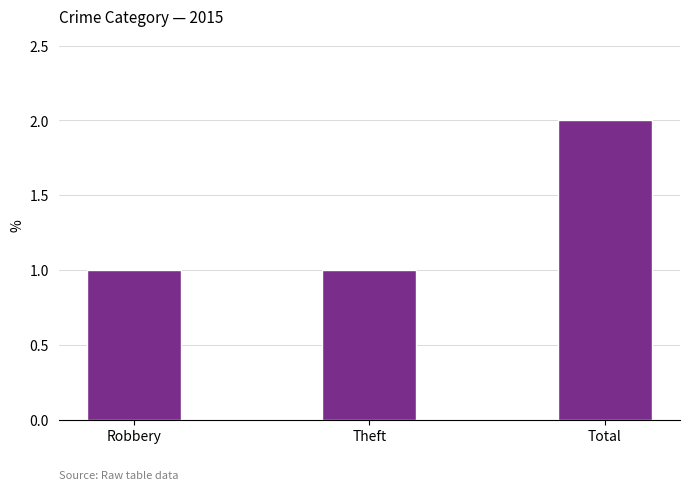

Reading right to left, what are all the values shown in this chart?

Total=2	Theft=1	Robbery=1